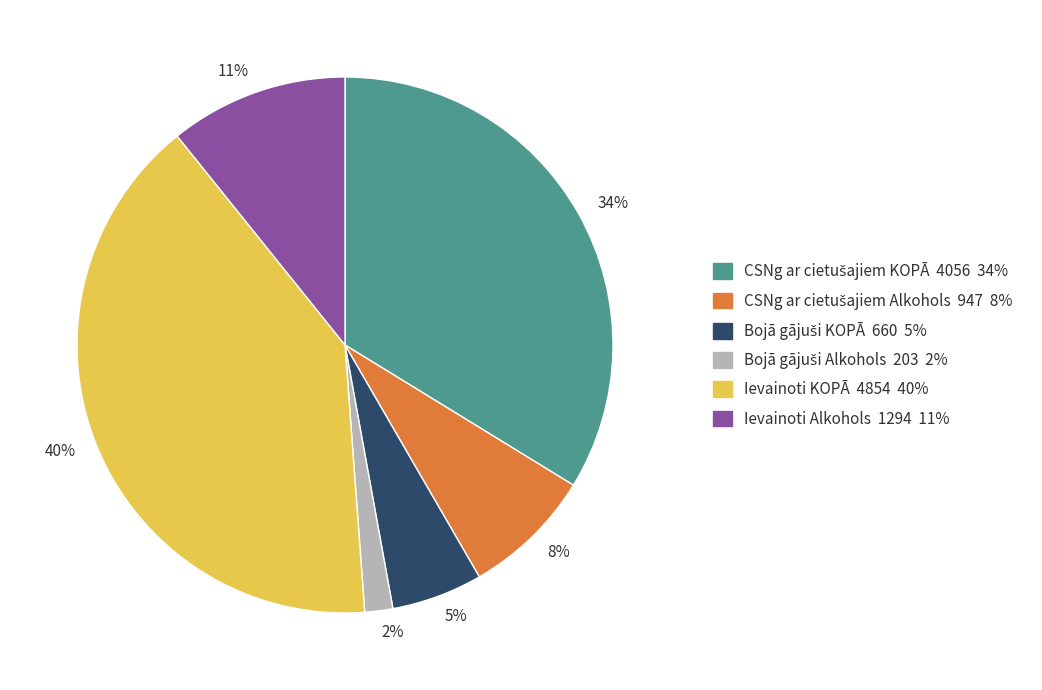

To the nearest percent, what portion does Ievainoti KOPĀ 4854 40% represent?

40%